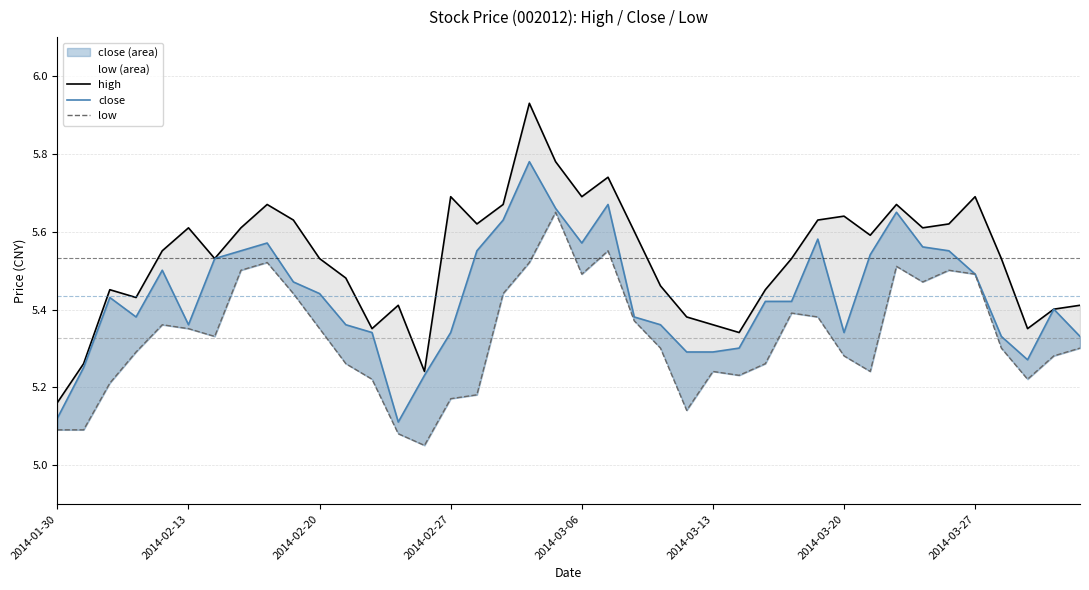

Is the value of close at 36 greater than the value of high at 38?

No